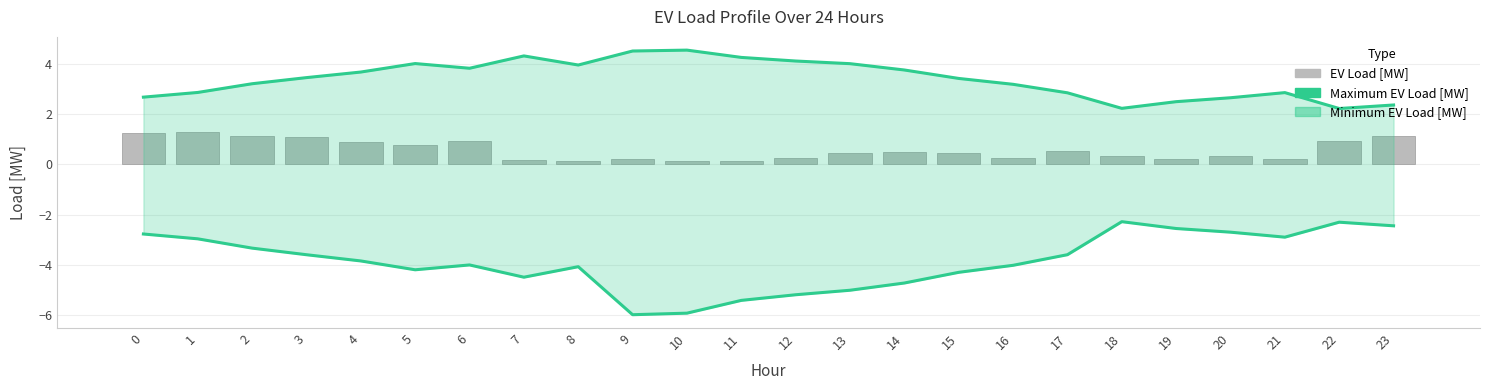

List the labels in order of Minimum EV Load [MW] value, largest first.

18, 22, 23, 19, 20, 0, 21, 1, 2, 17, 3, 4, 6, 16, 8, 5, 15, 7, 14, 13, 12, 11, 10, 9